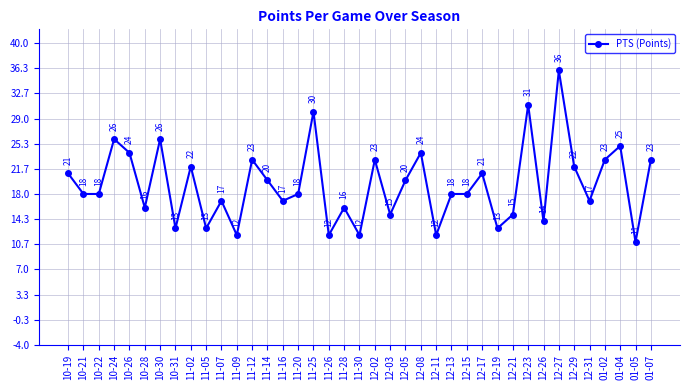

What is the sum of the values at 12-19 and 10-22?

31